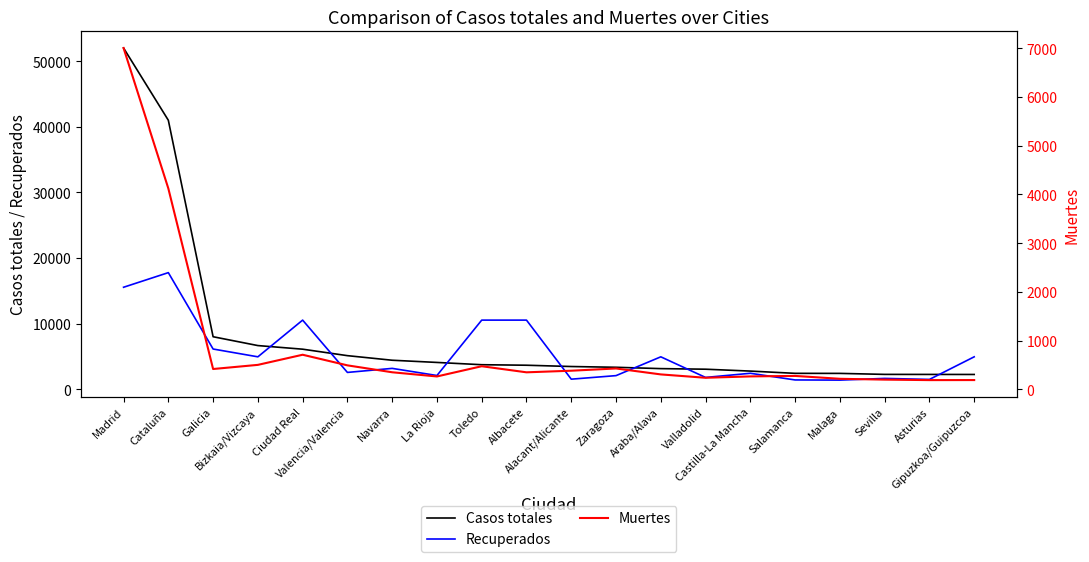

What is the lowest value of the Muertes series?

187